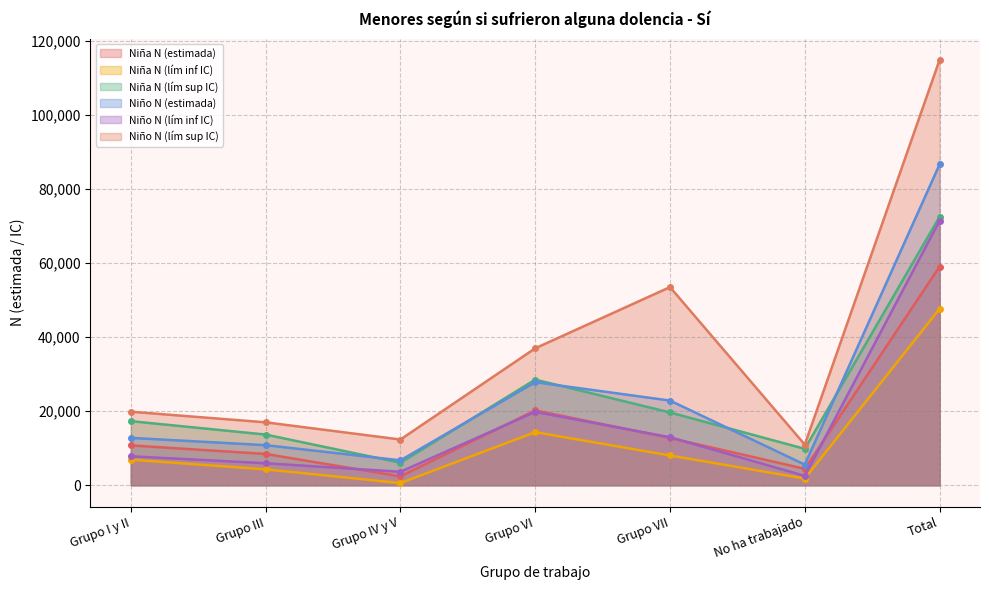

Is it true that Niño N (lím inf IC) equals 2524 at No ha trabajado?

True